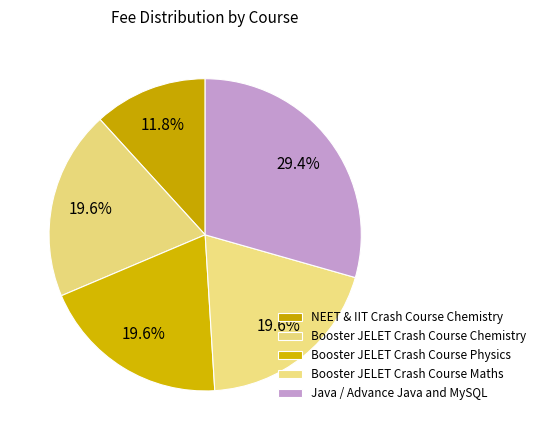

How many slices are in this pie chart?

5